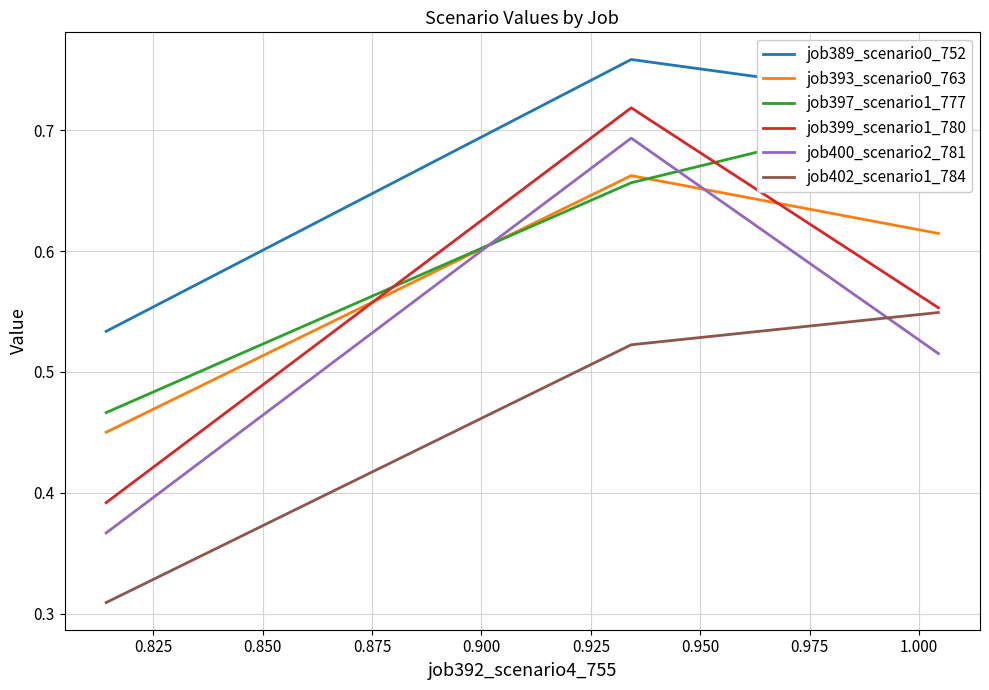

What are all the series names shown in the legend?

job389_scenario0_752, job393_scenario0_763, job397_scenario1_777, job399_scenario1_780, job400_scenario2_781, job402_scenario1_784